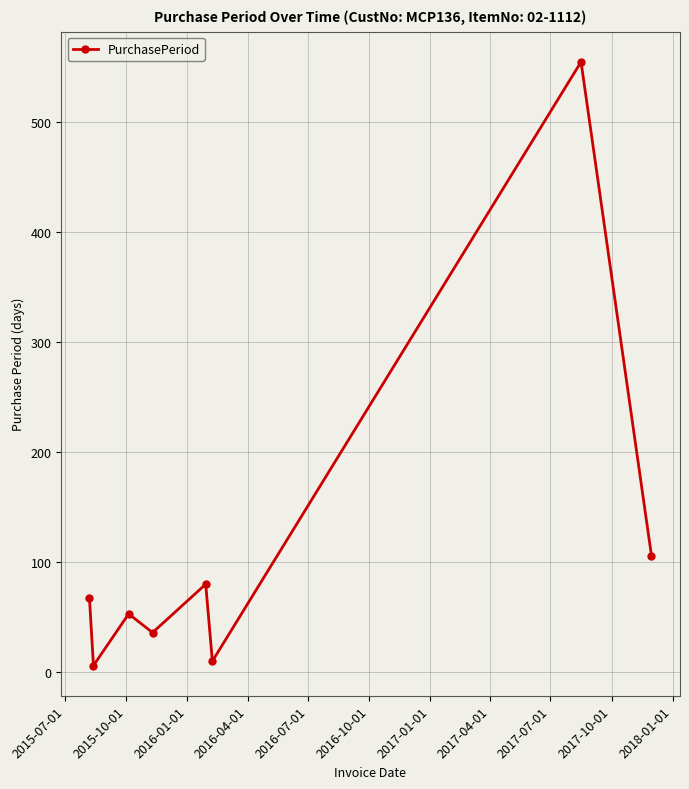

How many values are below 67?

4